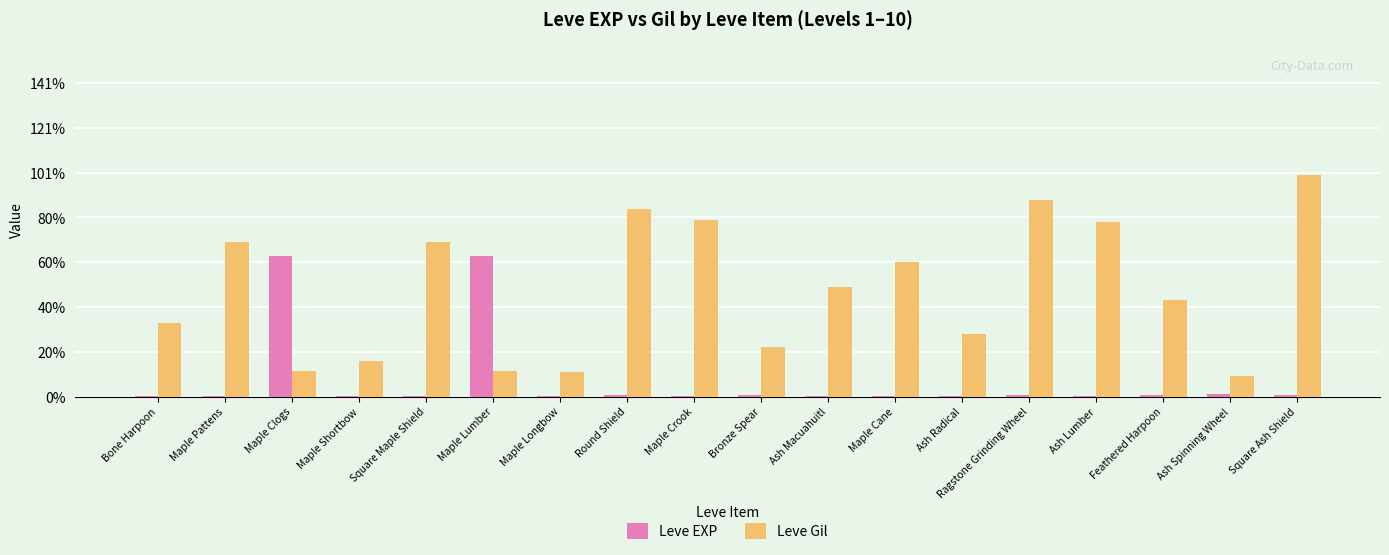

What are all the series names shown in the legend?

Leve EXP, Leve Gil